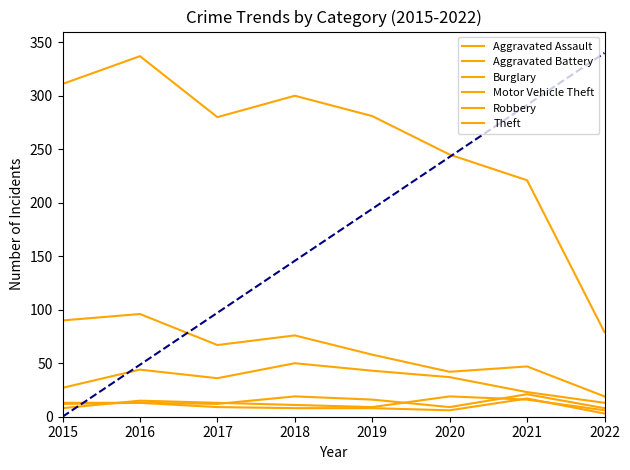

Where does the Aggravated Assault series first go above 13?

2018